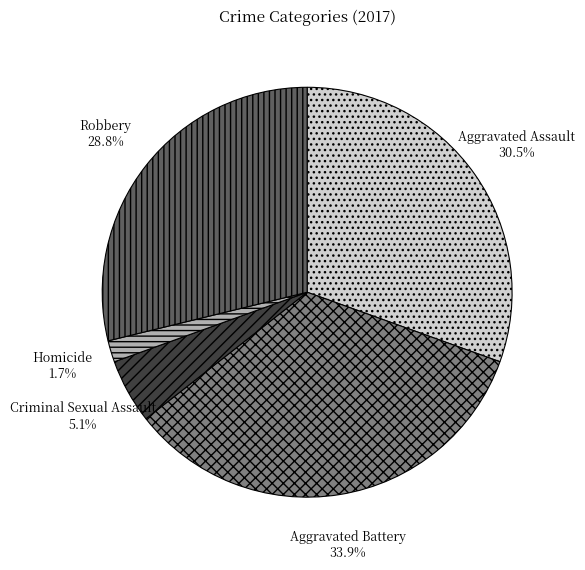

Is the sum of Aggravated Assault and Robbery greater than half?

Yes